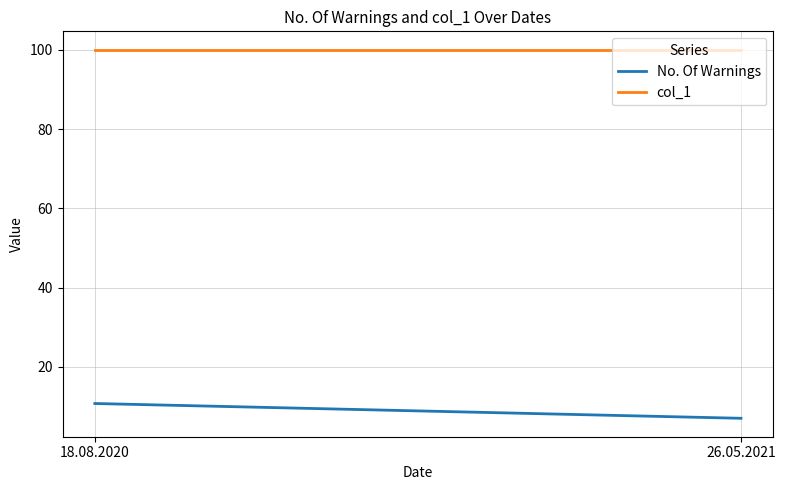

List the labels in order of No. Of Warnings value, largest first.

18.08.2020, 26.05.2021